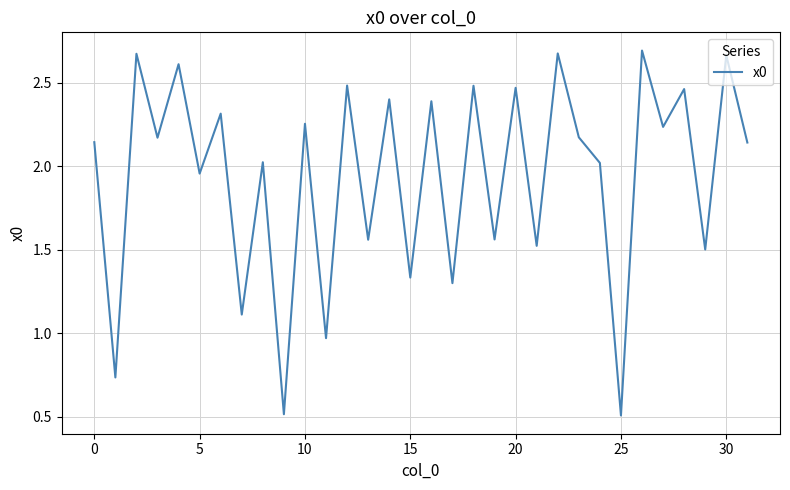

What is the minimum value shown in the chart?

0.5